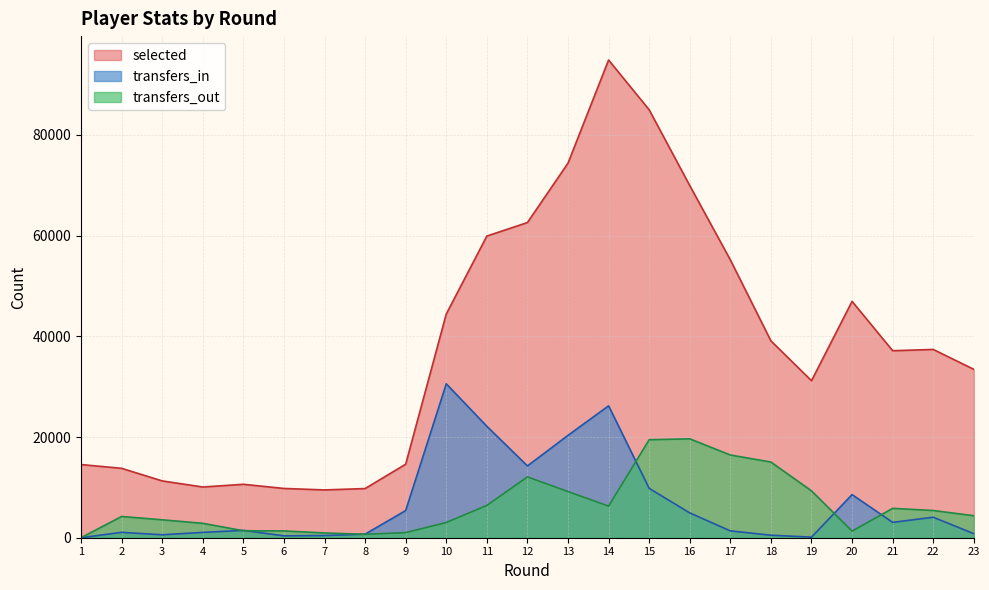

Where does the selected series first go above 37385?

10